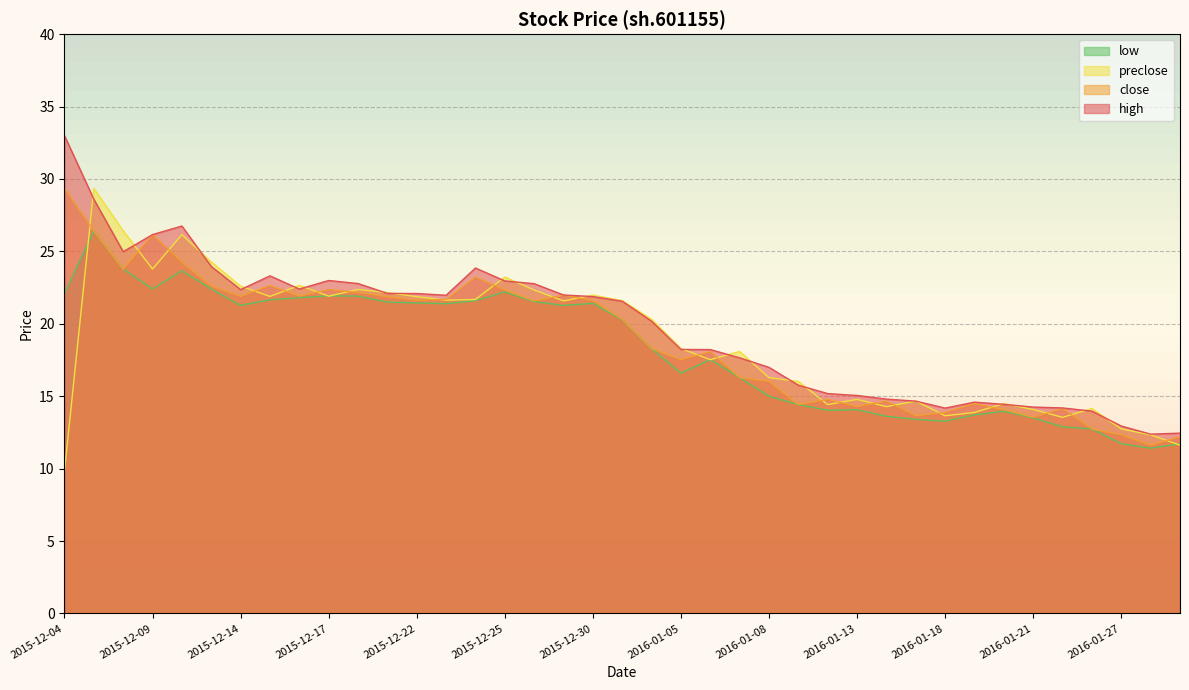

What are all the series names shown in the legend?

low, preclose, close, high